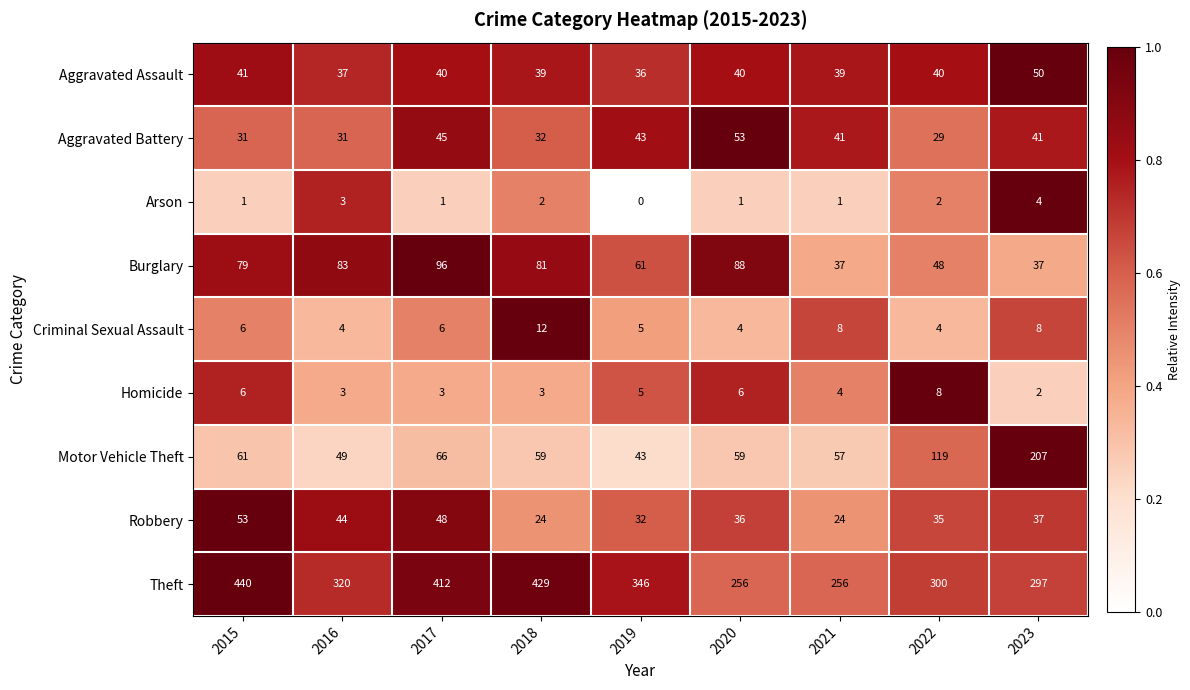

Rank the series at 2018 from highest to lowest value.

Theft, Burglary, Motor Vehicle Theft, Aggravated Assault, Aggravated Battery, Robbery, Criminal Sexual Assault, Homicide, Arson